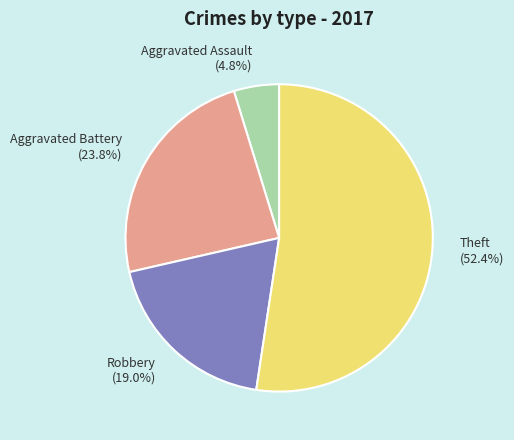

What is the ratio of the value at Robbery to the value at Aggravated Battery?

0.8